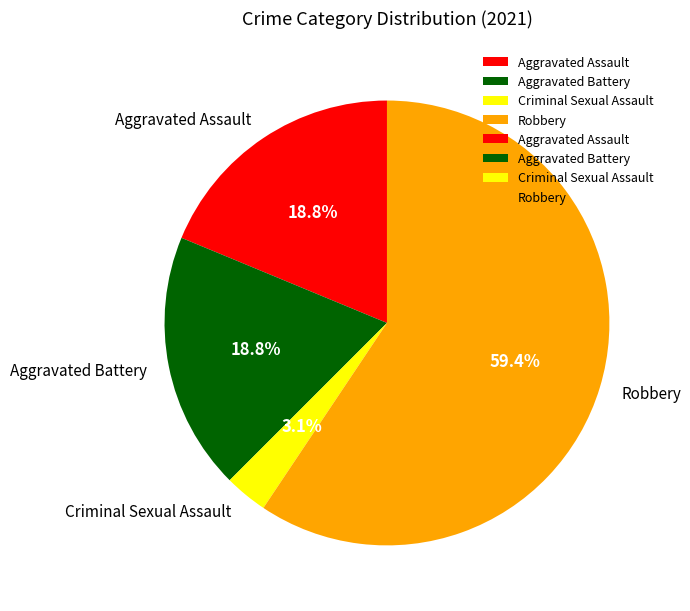

Combined, do Aggravated Battery and Aggravated Assault account for over 50%?

No